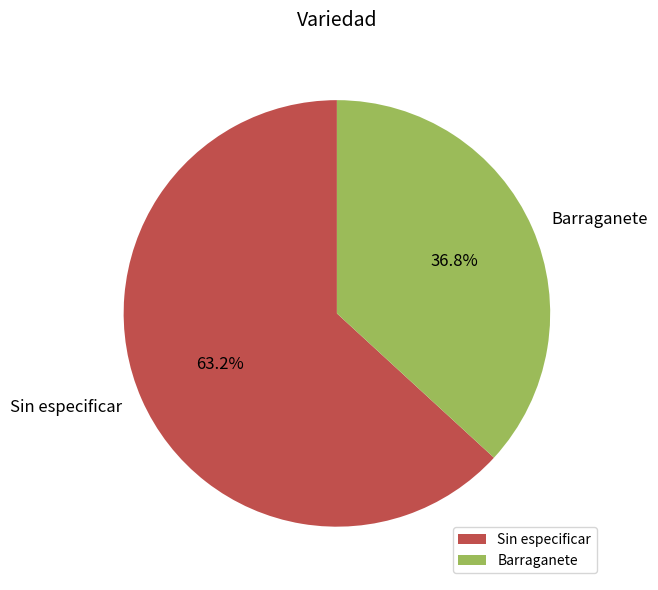

What percentage is the Sin especificar slice, to the nearest percent?

63%